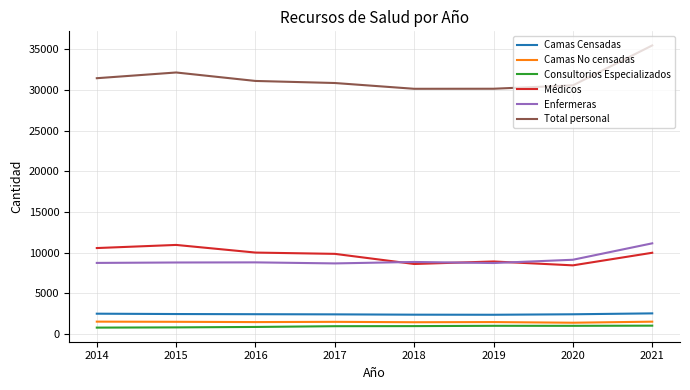

The value of Enfermeras at 2017 is 3664. True or false?

False